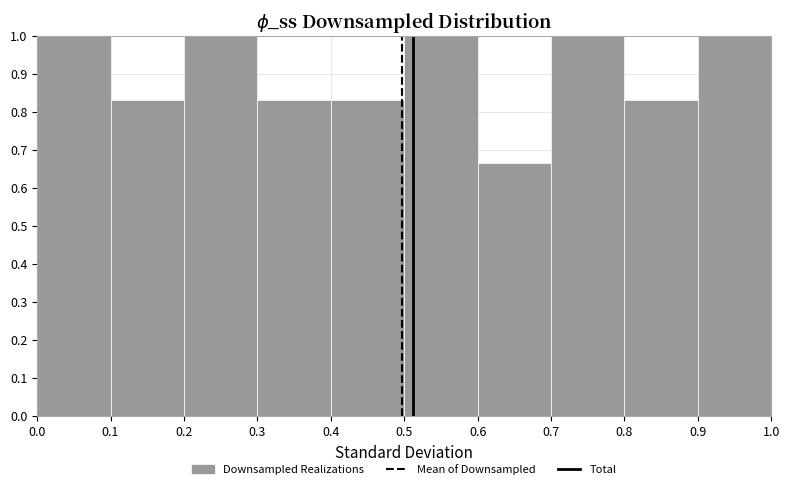

Reading left to right, transcribe this chart: for each bar, give the range it covers on the x-axis and its height. The values are not printed on the chart, so give them approximately, as read against the axis.

0.0 to 0.1: 1.00
0.1 to 0.2: 0.83
0.2 to 0.3: 1.00
0.3 to 0.4: 0.83
0.4 to 0.5: 0.83
0.5 to 0.6: 1.00
0.6 to 0.7: 0.67
0.7 to 0.8: 1.00
0.8 to 0.9: 0.83
0.9 to 1.0: 1.00